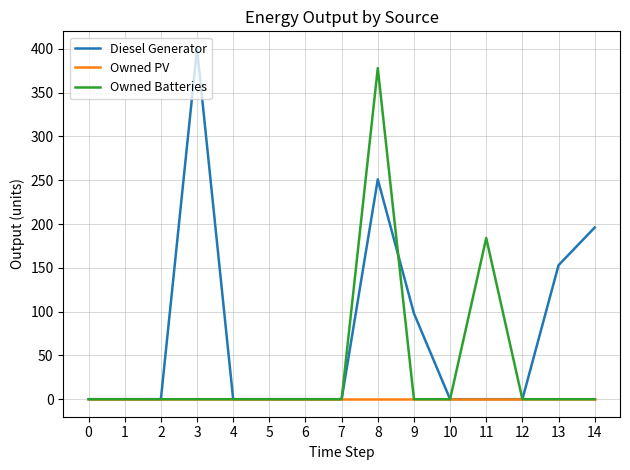

The value of Owned Batteries at 8 is 378. True or false?

True